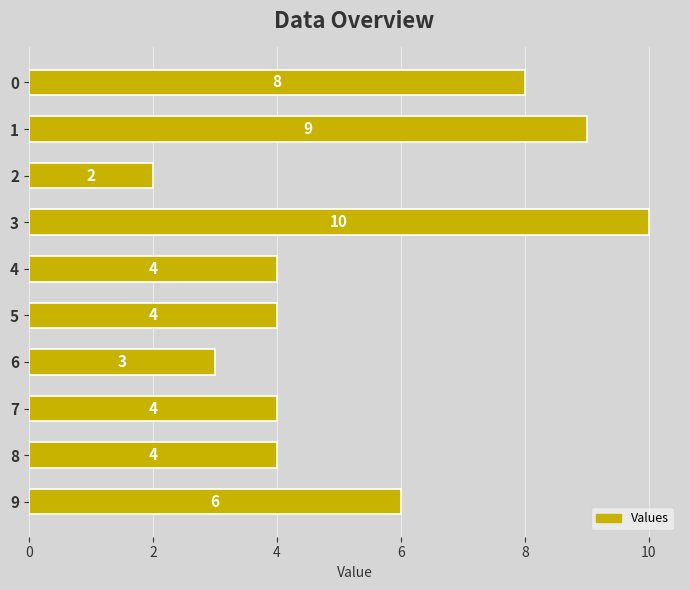

What is the value of the 1st bar from the top?

8